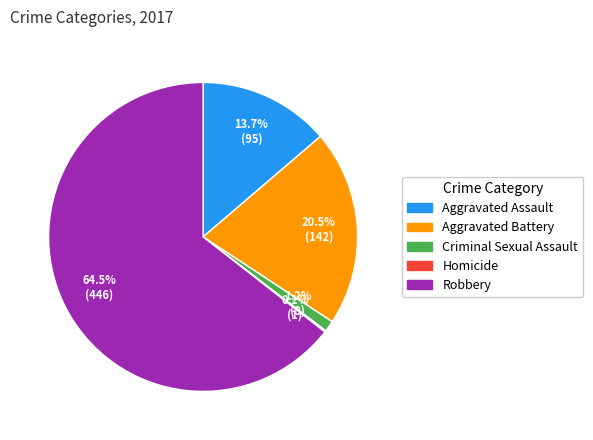

Do Aggravated Assault and Criminal Sexual Assault together represent more than half of the pie?

No